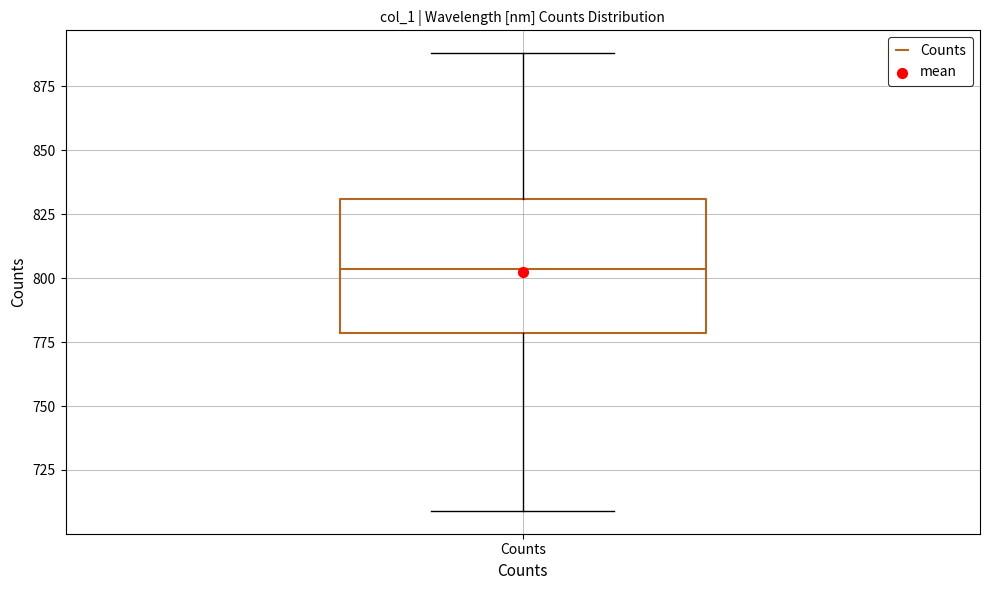

Transcribe this box plot: give where the median line is, the range the box spans, and where the two whiskers end, as read against the y-axis. The values are not printed on the chart, so give them approximately, as read against the axis.

median 805, box 780 to 830, whiskers 710 to 890